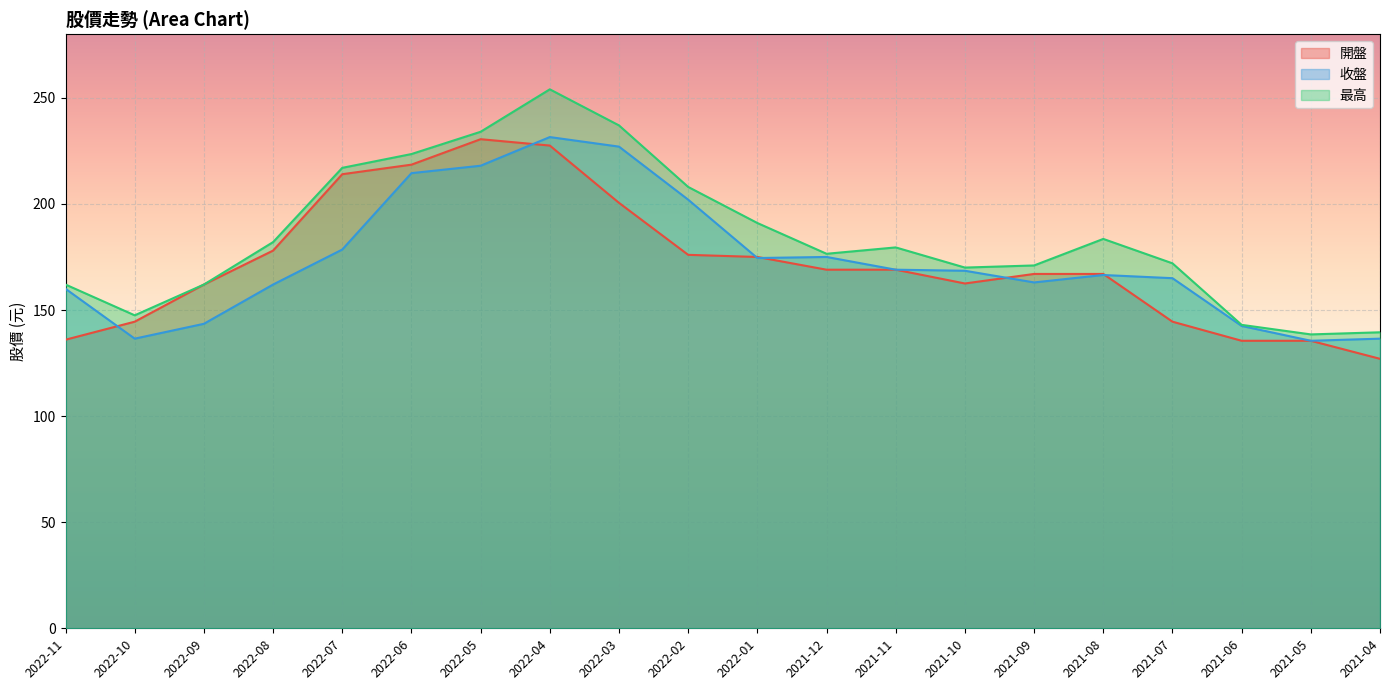

Reading left to right, extract all data points from this chart.

開盤: 2022-11=136.0	2022-10=144.5	2022-09=162.0	2022-08=178.0	2022-07=214.0	2022-06=218.5	2022-05=230.5	2022-04=227.5	2022-03=200.5	2022-02=176.0	2022-01=175.0	2021-12=169.0	2021-11=169.0	2021-10=162.5	2021-09=167.0	2021-08=167.0	2021-07=144.5	2021-06=135.5	2021-05=135.5	2021-04=127.0
收盤: 2022-11=160.0	2022-10=136.5	2022-09=143.5	2022-08=162.0	2022-07=178.5	2022-06=214.5	2022-05=218.0	2022-04=231.5	2022-03=227.0	2022-02=202.0	2022-01=174.5	2021-12=175.0	2021-11=169.0	2021-10=168.5	2021-09=163.0	2021-08=166.5	2021-07=165.0	2021-06=142.5	2021-05=135.5	2021-04=136.5
最高: 2022-11=162.0	2022-10=147.5	2022-09=162.0	2022-08=182.0	2022-07=217.0	2022-06=223.5	2022-05=234.0	2022-04=254.0	2022-03=237.0	2022-02=208.0	2022-01=191.0	2021-12=176.5	2021-11=179.5	2021-10=170.0	2021-09=171.0	2021-08=183.5	2021-07=172.0	2021-06=143.0	2021-05=138.5	2021-04=139.5